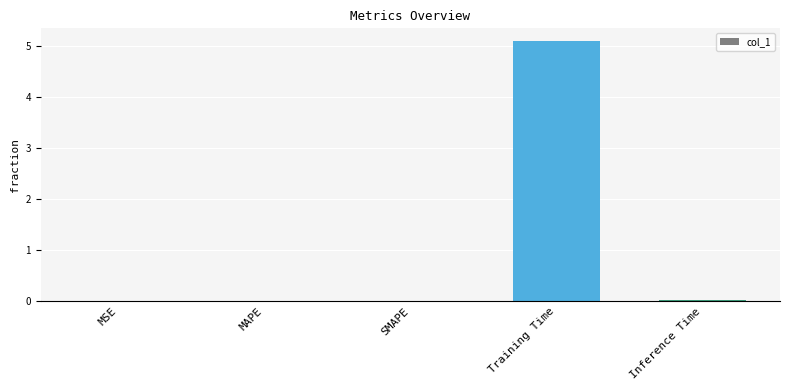

Which label corresponds to the largest value in the chart?

Training Time